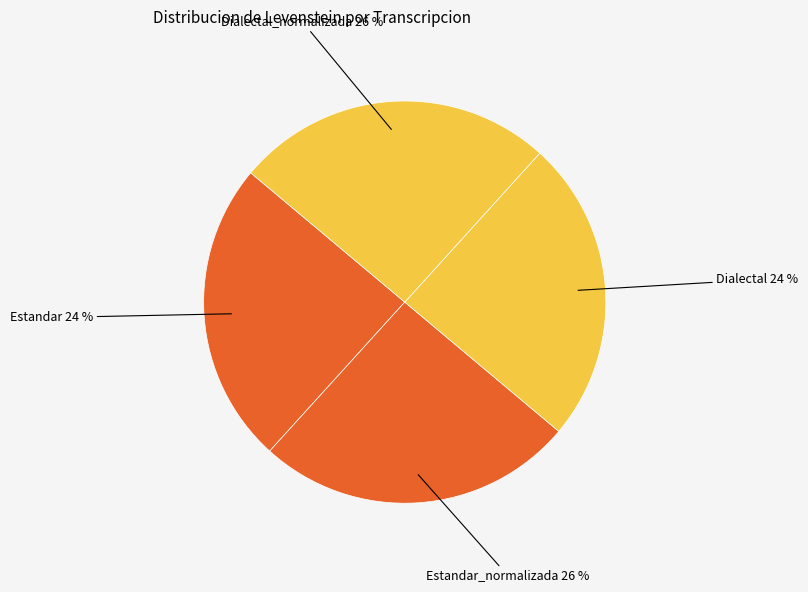

Count the number of slices in the pie.

4